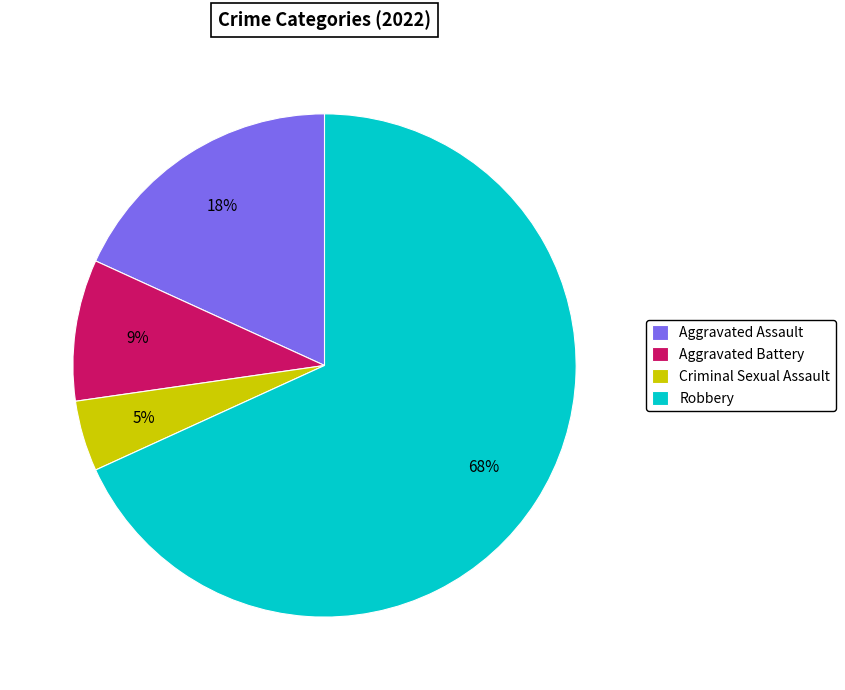

What is the largest slice in the pie chart?

Robbery